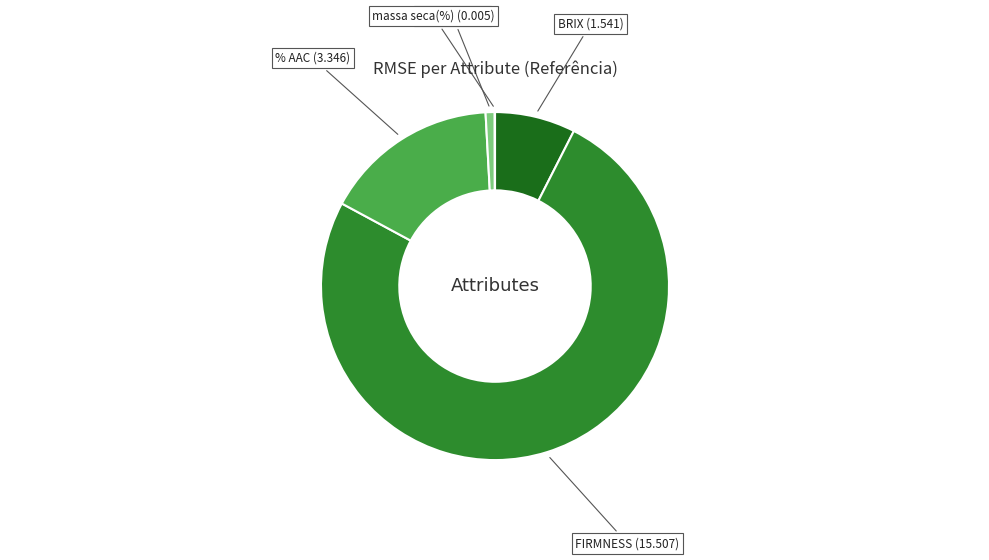

Is there any slice that represents more than half of the pie?

Yes